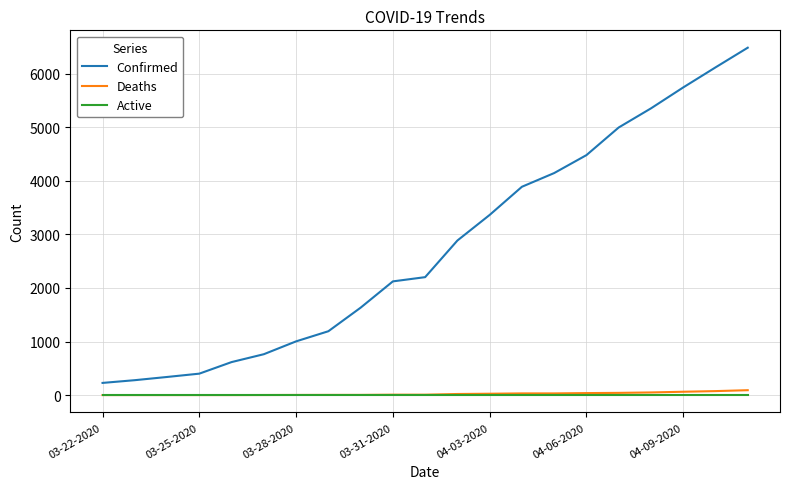

Which series has the widest spread of values?

Confirmed